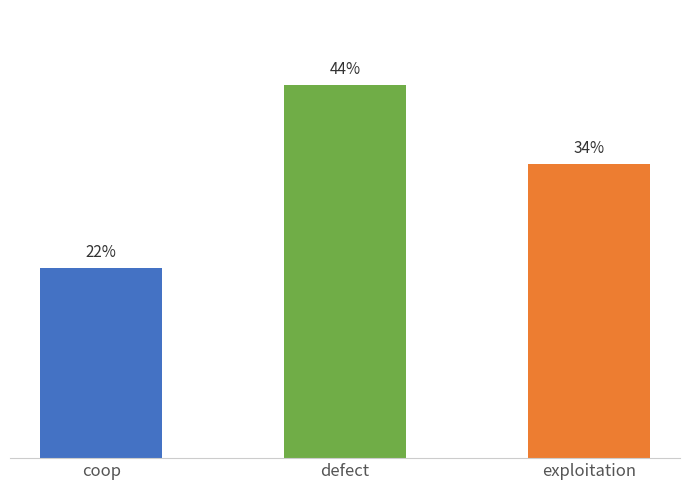

What is the value of the 3rd bar from the left?

0.3